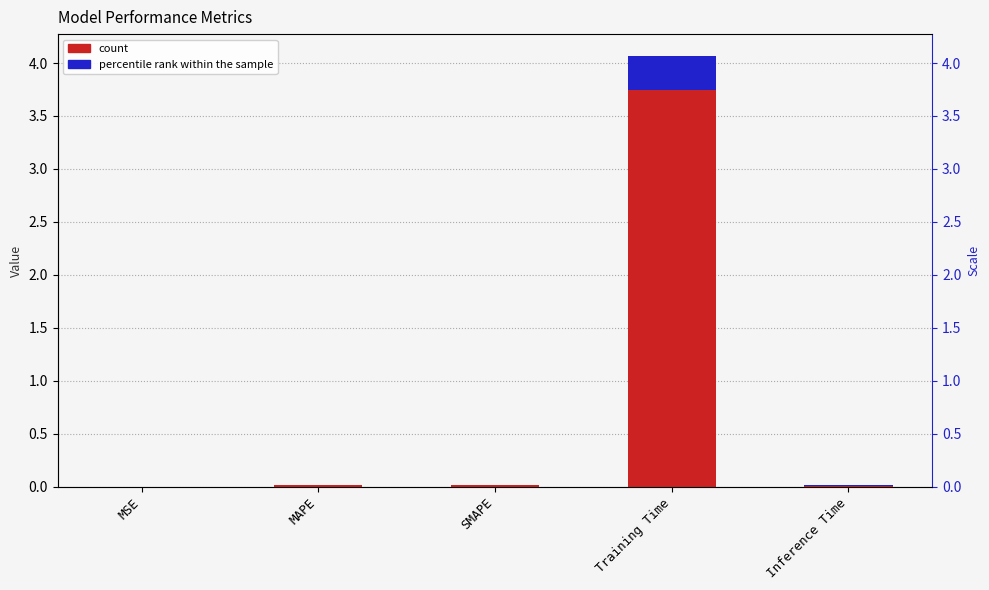

List the labels in order of value, smallest first.

MSE, Inference Time, MAPE, SMAPE, Training Time